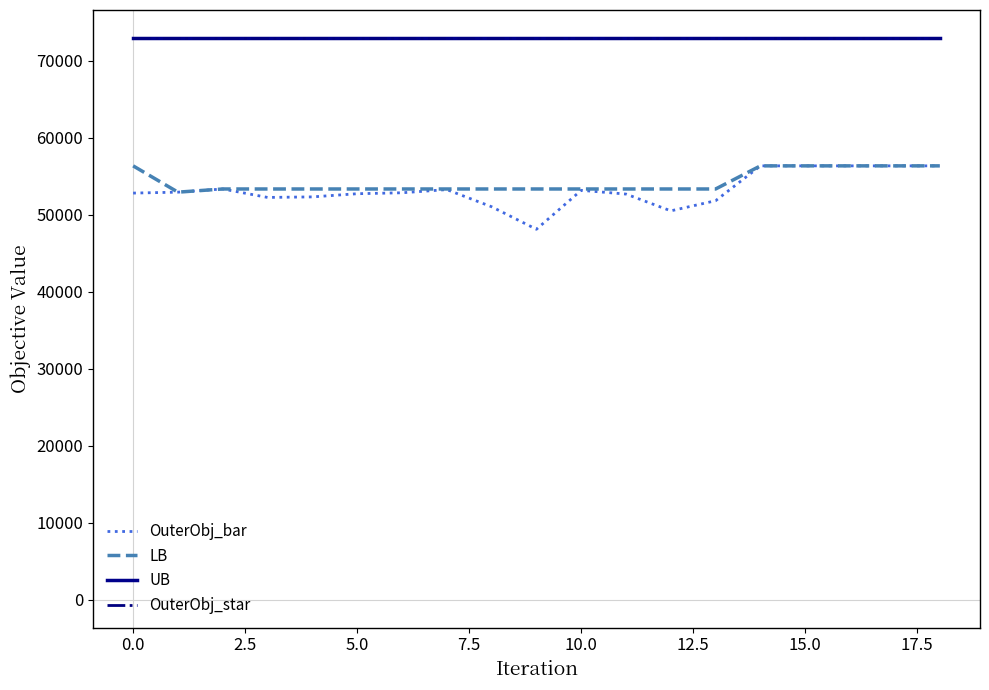

How many lines are shown in the chart?

4